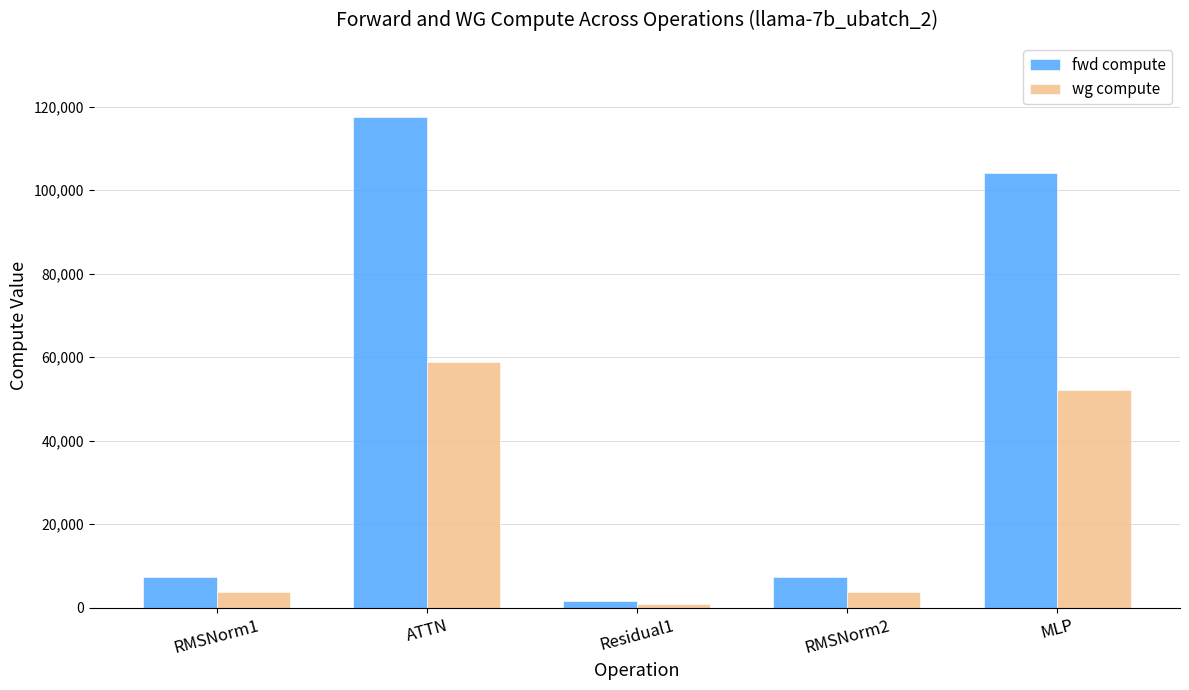

At which category does the chart reach its peak across all series?

ATTN